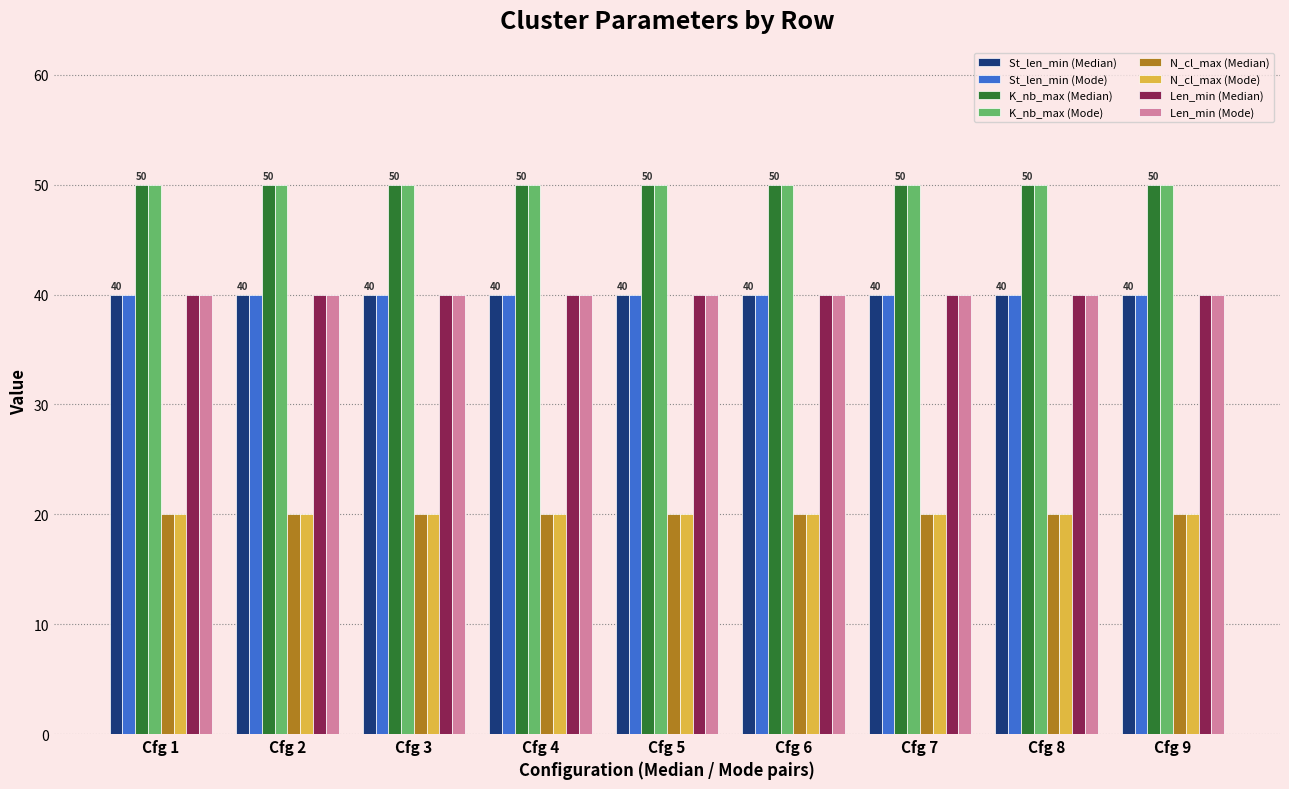

True or false: Len_min (Mode) has a value of 17 at Cfg 3.

False